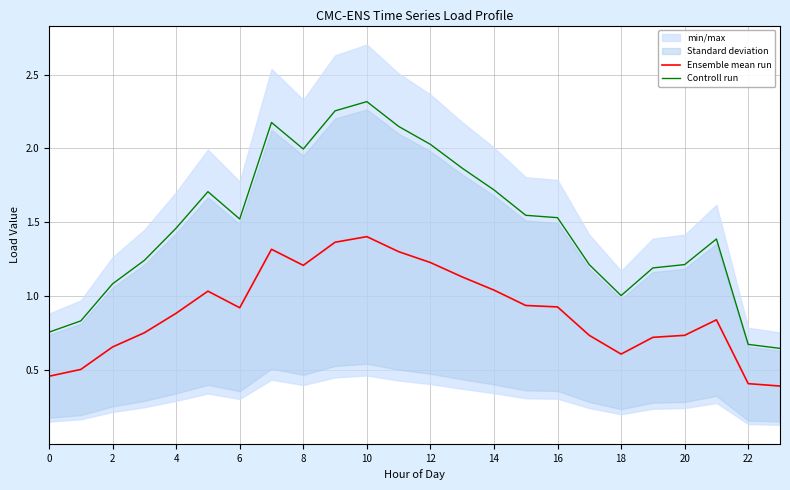

What is the difference between the Ensemble mean run values at 17 and 14?

0.3